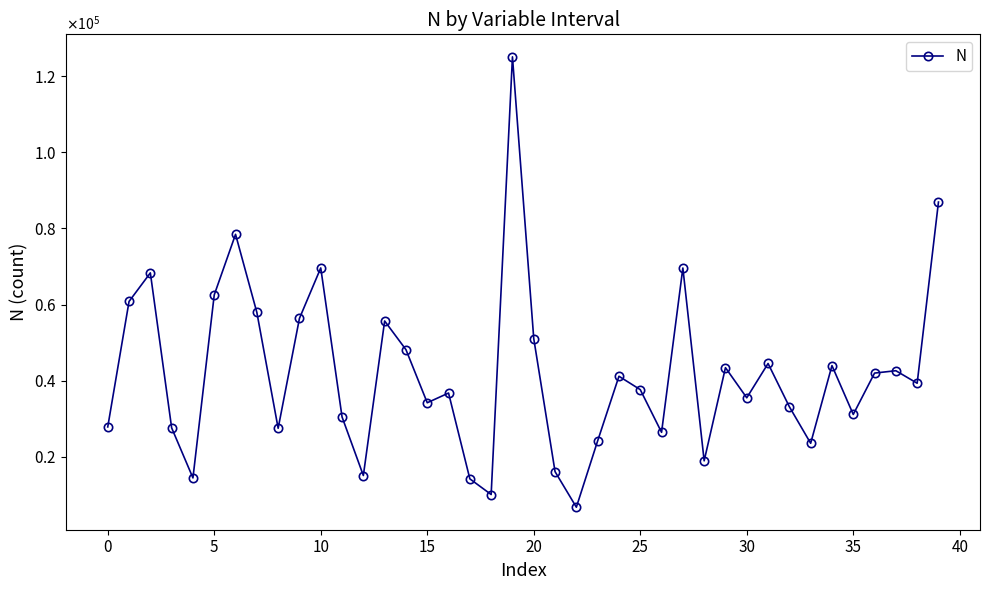

What is the difference between the maximum and minimum values?

118403